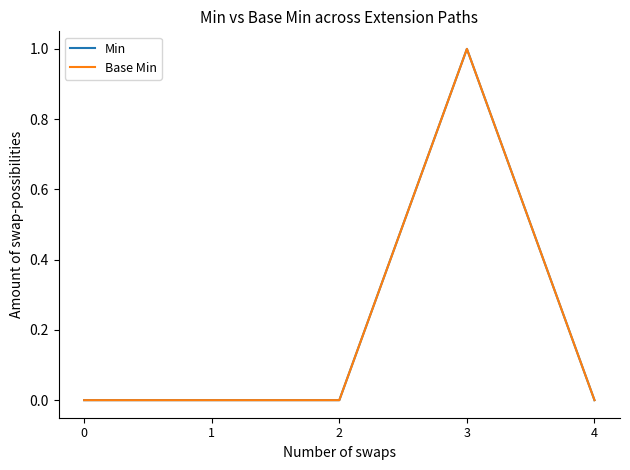

Reading left to right, transcribe all the data shown in this chart.

Min: 0	0	0	1	0
Base Min: 0	0	0	1	0